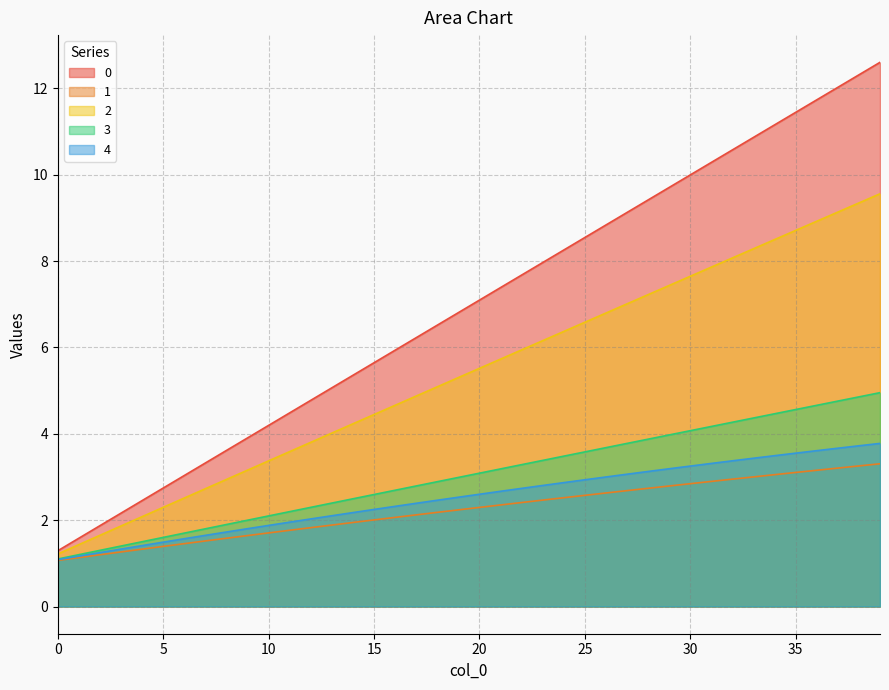

What is the value of the 1 point at the 27th from the left?

2.6